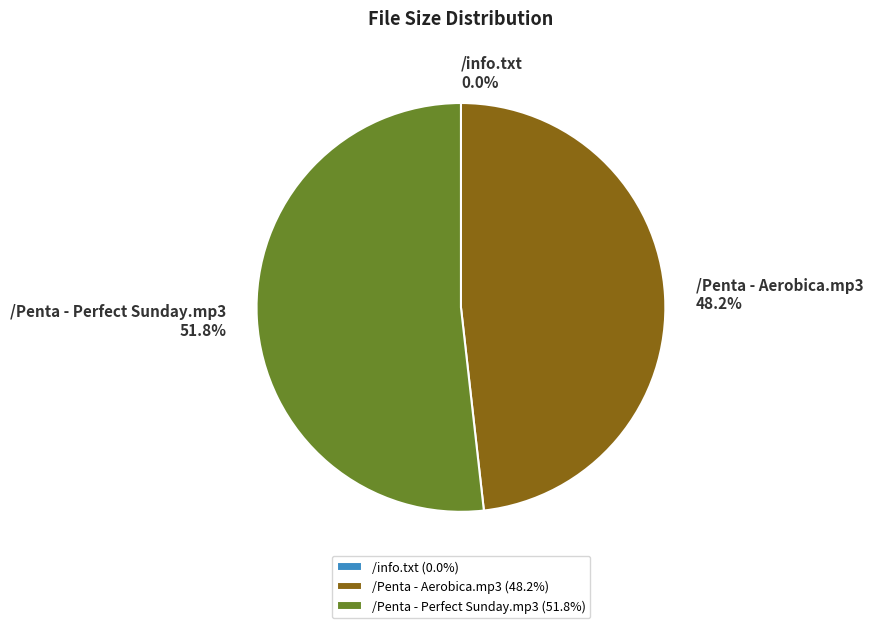

Between /Penta - Aerobica.mp3 and /Penta - Perfect Sunday.mp3, which is larger?

/Penta - Perfect Sunday.mp3